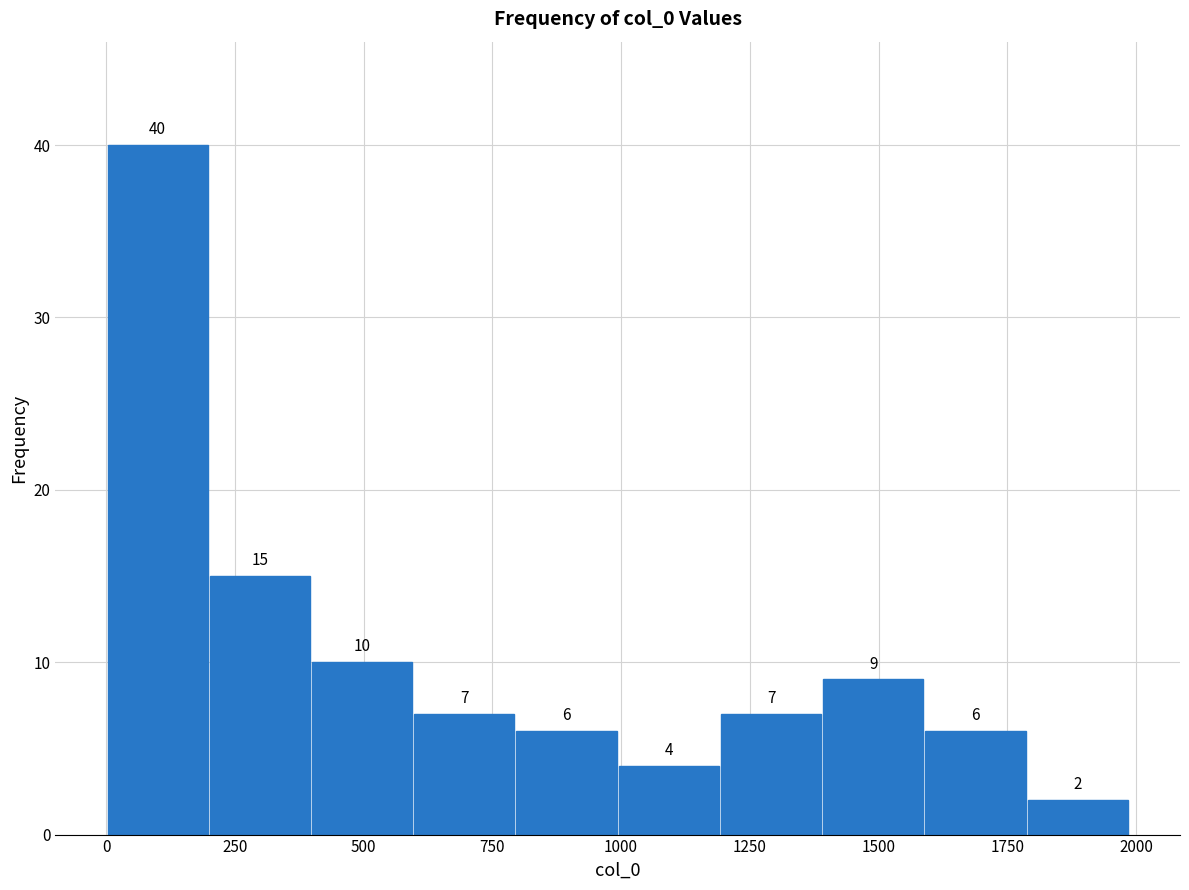

Around what value on the x-axis is the tallest bar? Give the approximate position of its centre, as read against the axis.

100